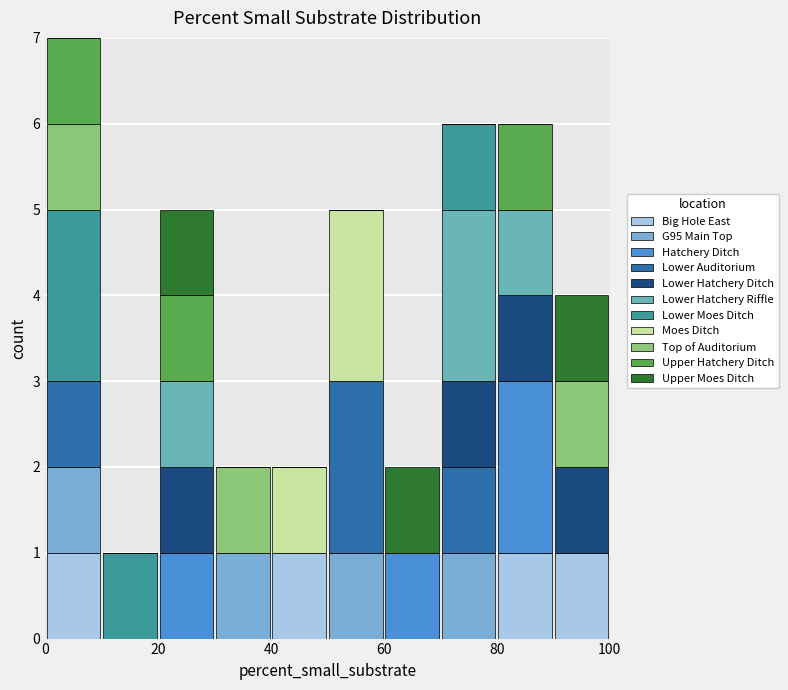

What is the total height of the stacked bar covering 40 to 50 on the x-axis? The values are not printed on the chart, so give them approximately, as read against the axis.

2